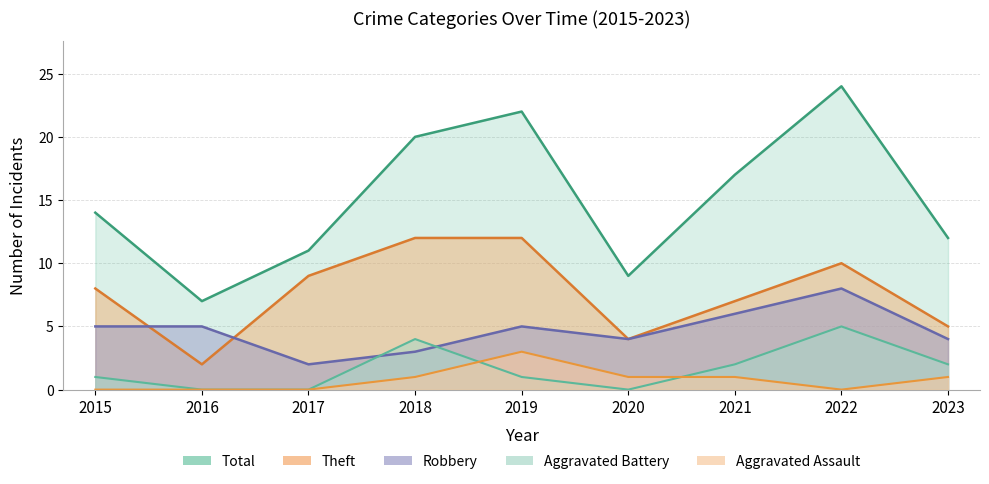

What is the difference between the Total values at 2022 and 2023?

12